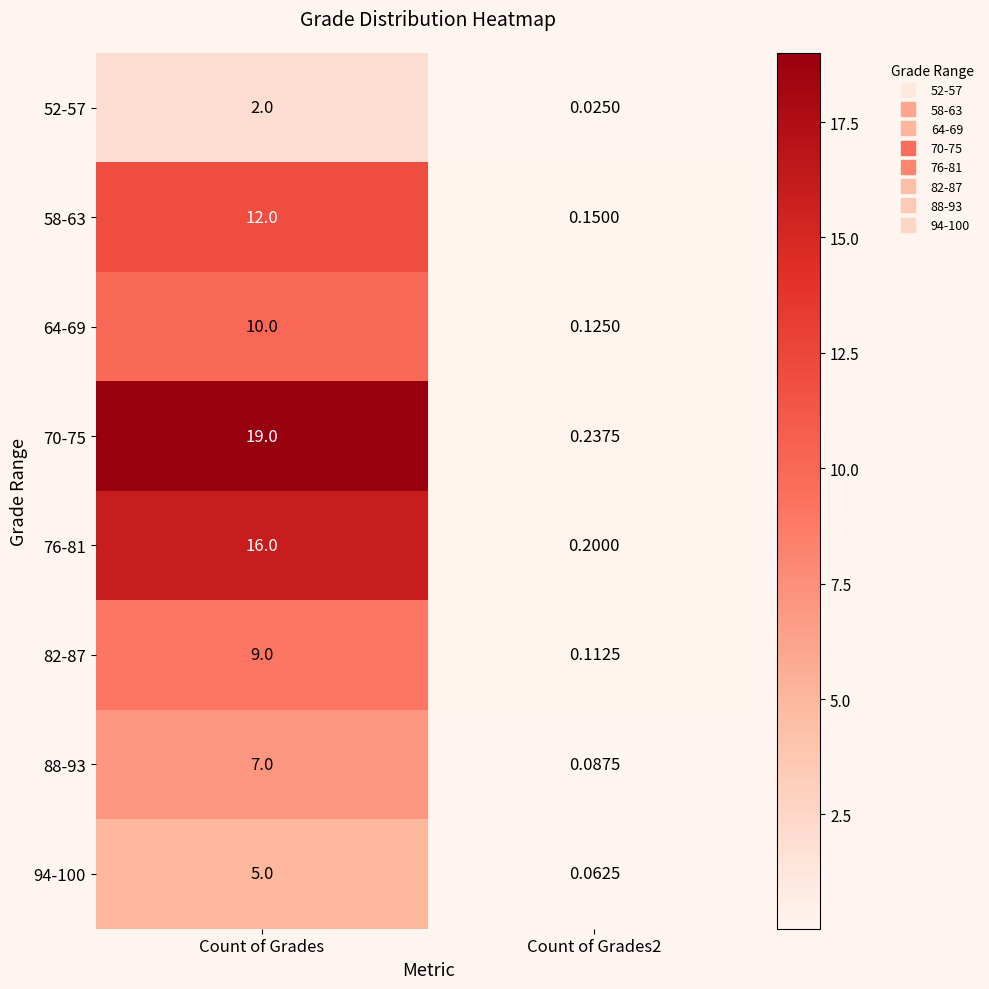

Which category has the highest value across all series?

Count of Grades